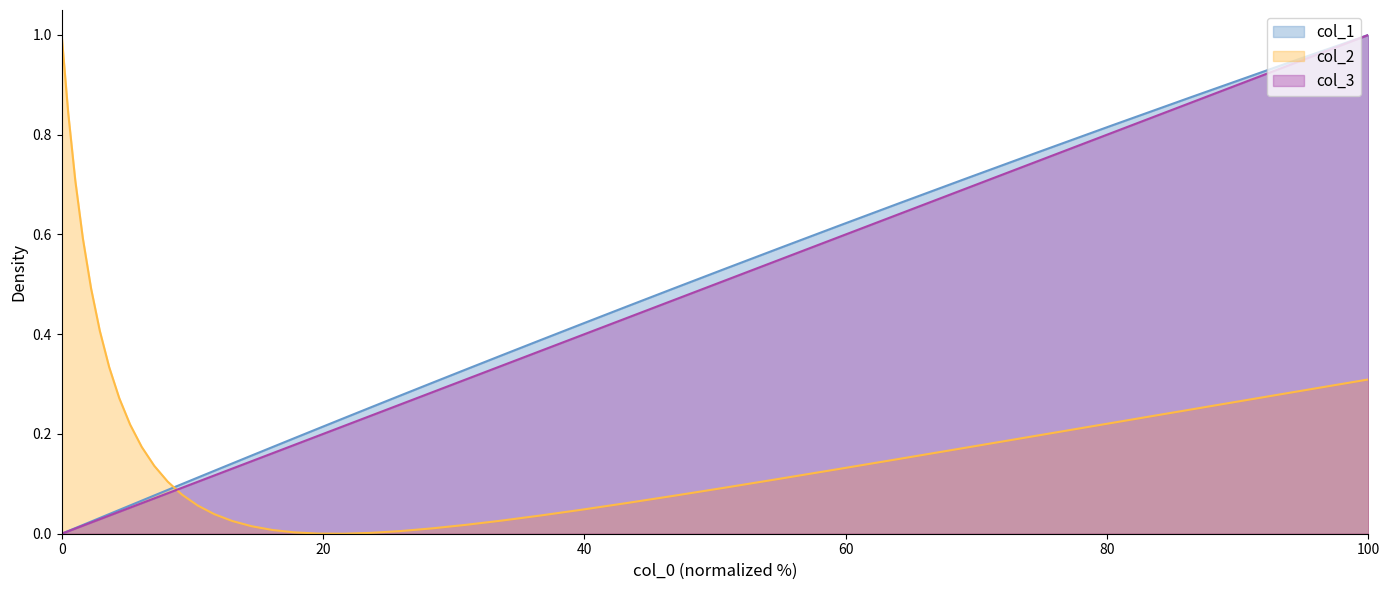

What is the greatest value displayed?

1.0